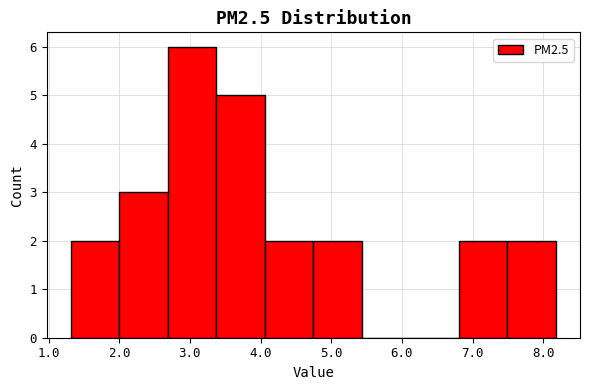

Reading left to right, transcribe this chart: for each bar, give the range it covers on the x-axis and its height. Neither the bar edges nor the heights are printed on the chart, so give them approximately, as read against the axes.

1.3 to 2.0: 2
2.0 to 2.7: 3
2.7 to 3.4: 6
3.4 to 4.1: 5
4.1 to 4.7: 2
4.7 to 5.4: 2
5.4 to 6.1: 0
6.1 to 6.8: 0
6.8 to 7.5: 2
7.5 to 8.2: 2